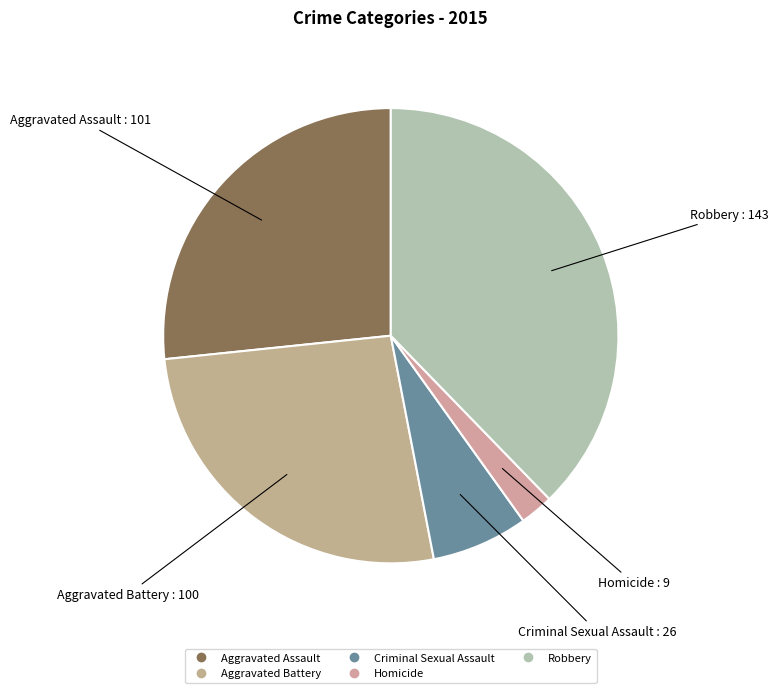

Between Criminal Sexual Assault and Aggravated Assault, which is larger?

Aggravated Assault